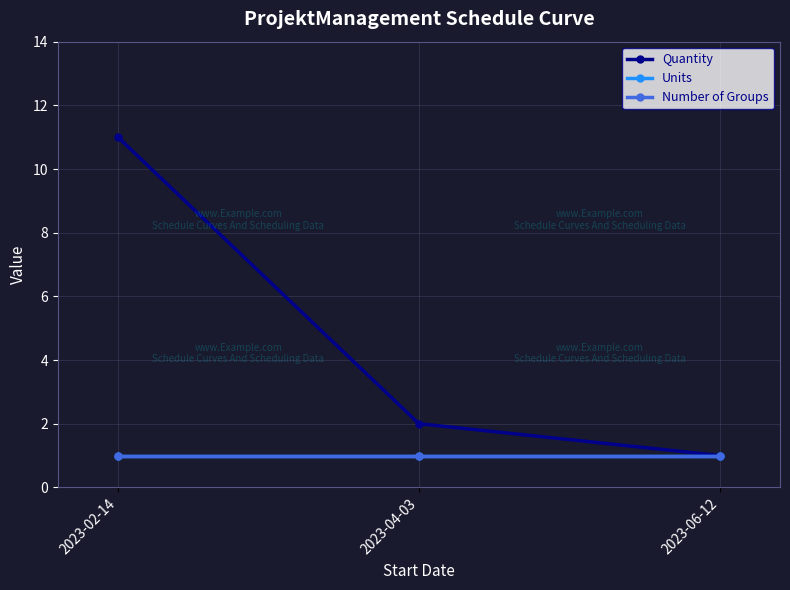

Is this an area chart (filled region under the line)?

No